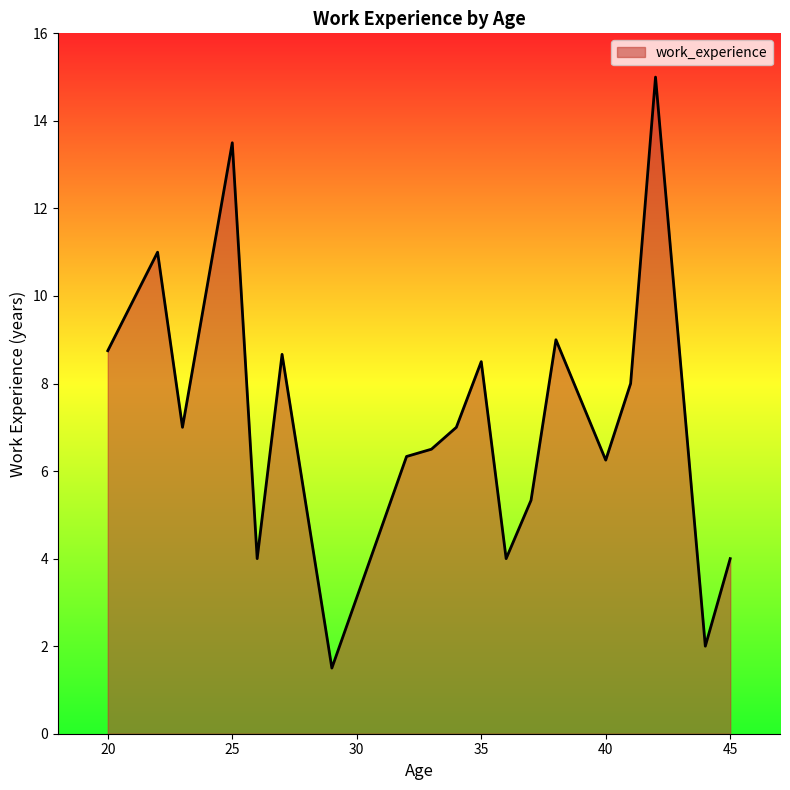

What is the difference between the maximum and minimum values?

13.5